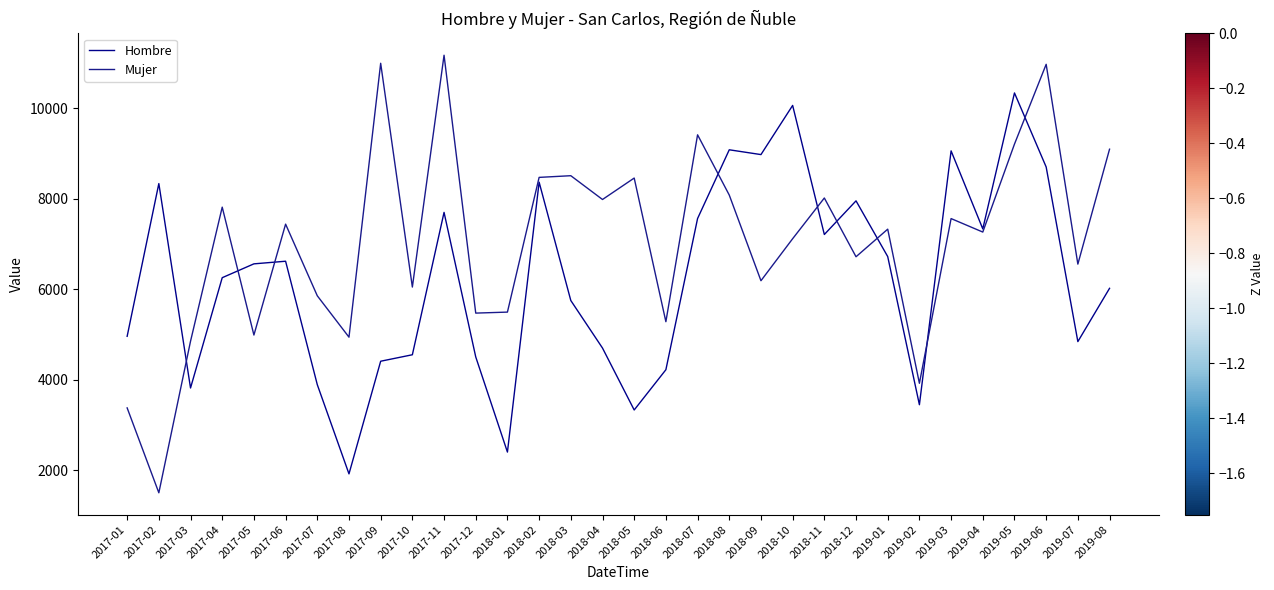

What is the difference between the second highest and second lowest values in the Hombre series?

7665